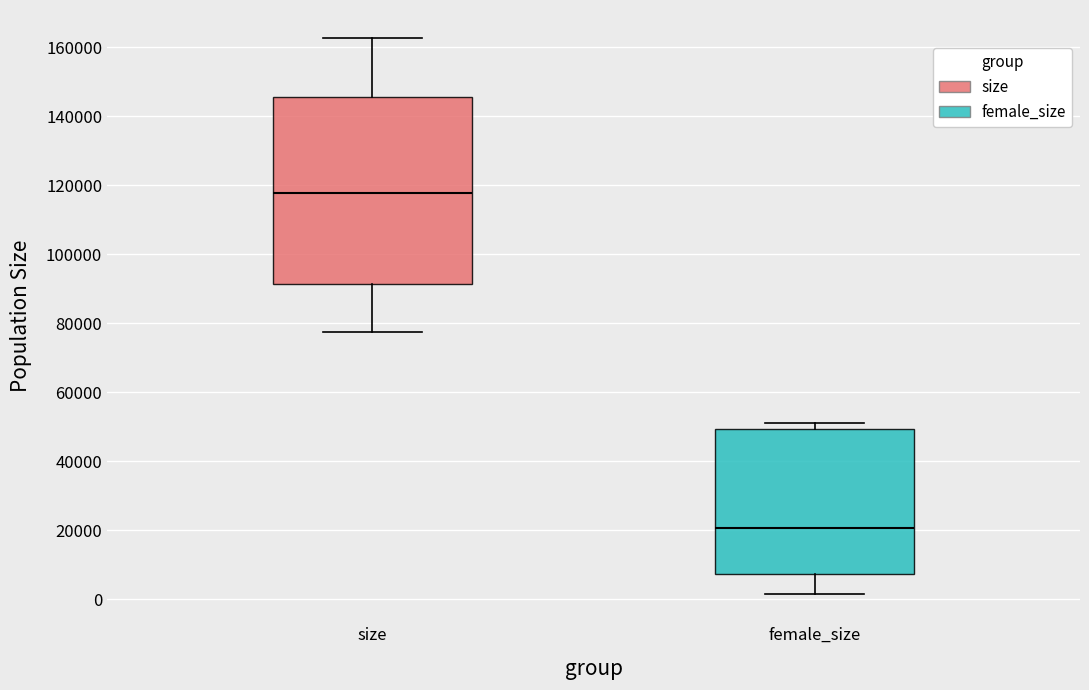

Reading left to right, read every box against the y-axis: the position of its median line, the range the box covers, and the ends of its whiskers. The values are not printed on the chart, so give them approximately, as read against the axis.

size: median 118000, box 92000 to 146000, whiskers 78000 to 162000
female_size: median 20000, box 8000 to 50000, whiskers 2000 to 52000